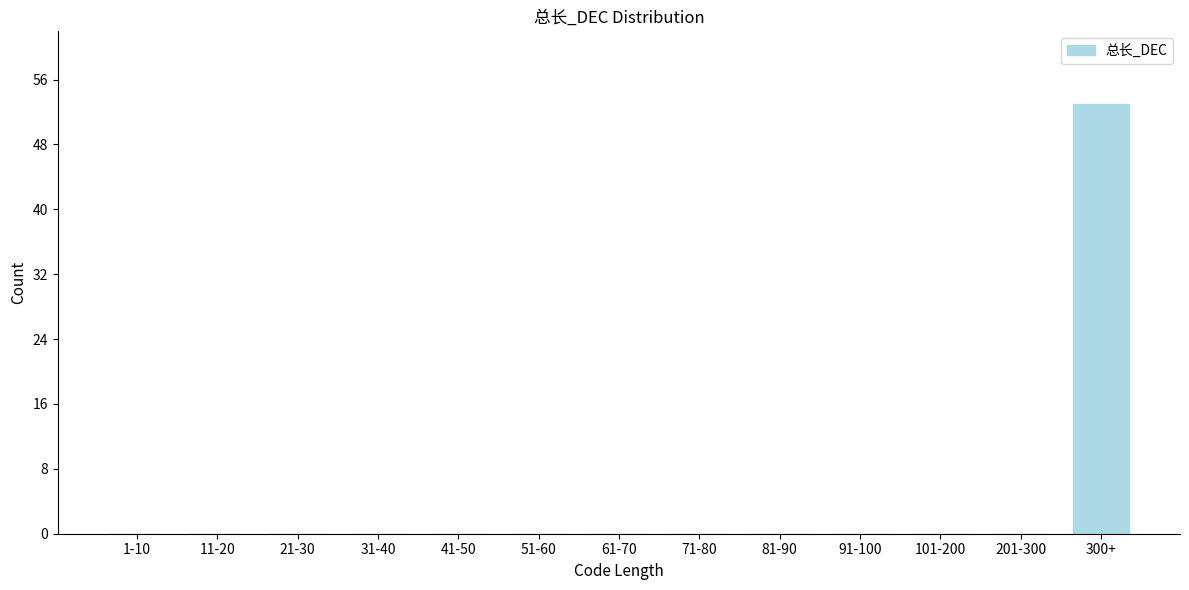

Reading left to right, transcribe all the data shown in this chart.

1-10=0	11-20=0	21-30=0	31-40=0	41-50=0	51-60=0	61-70=0	71-80=0	81-90=0	91-100=0	101-200=0	201-300=0	300+=53